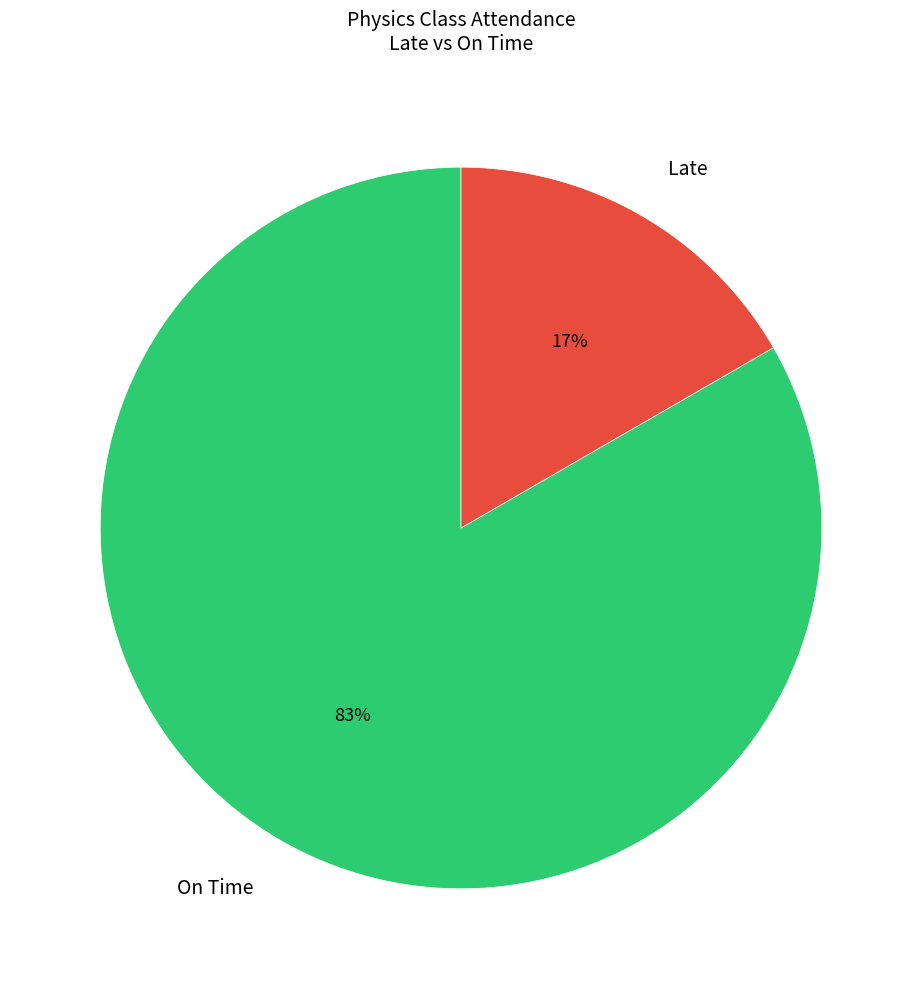

Do On Time and Late together represent more than half of the pie?

Yes